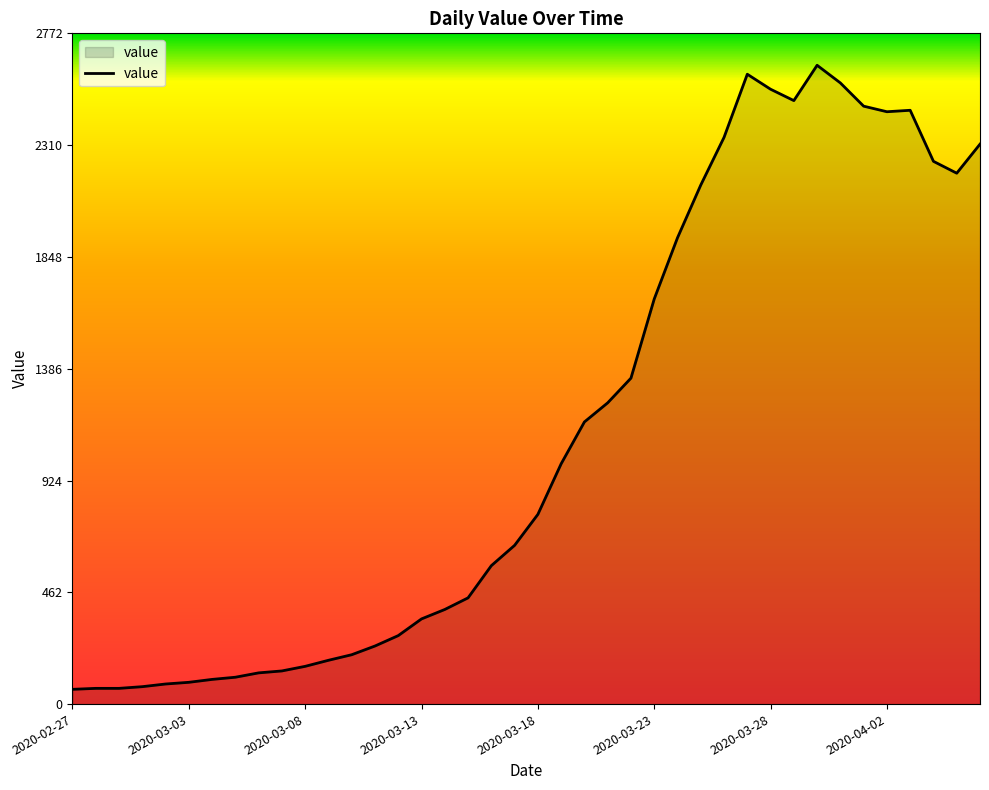

What is the difference between the second highest and second lowest values?

2538